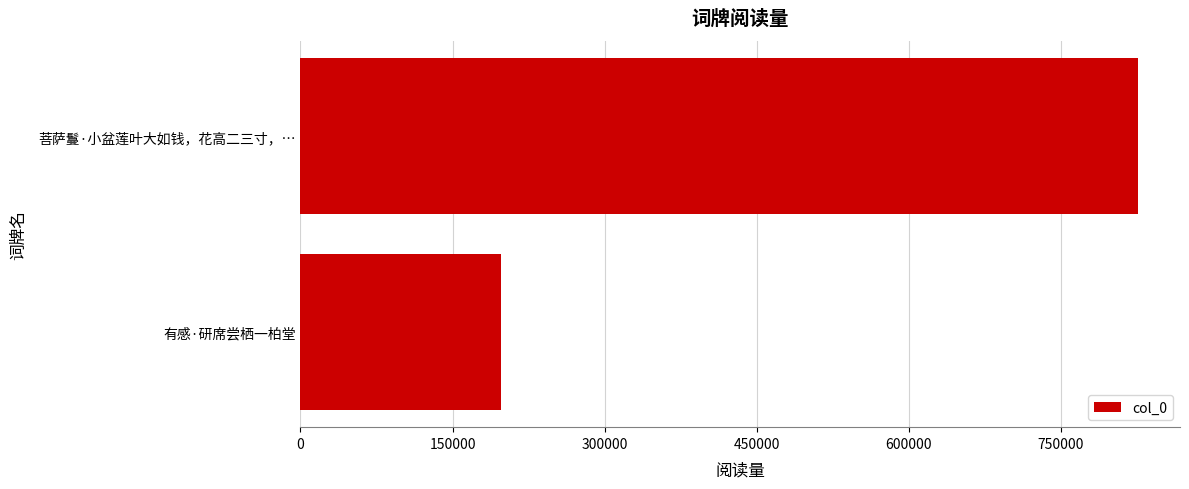

Are the bars grouped side by side (vs. stacked)?

No